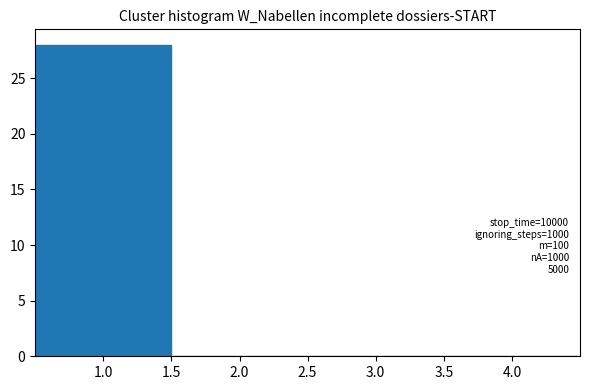

Over which range of the x-axis is the bar tallest?

0.5 to 1.5